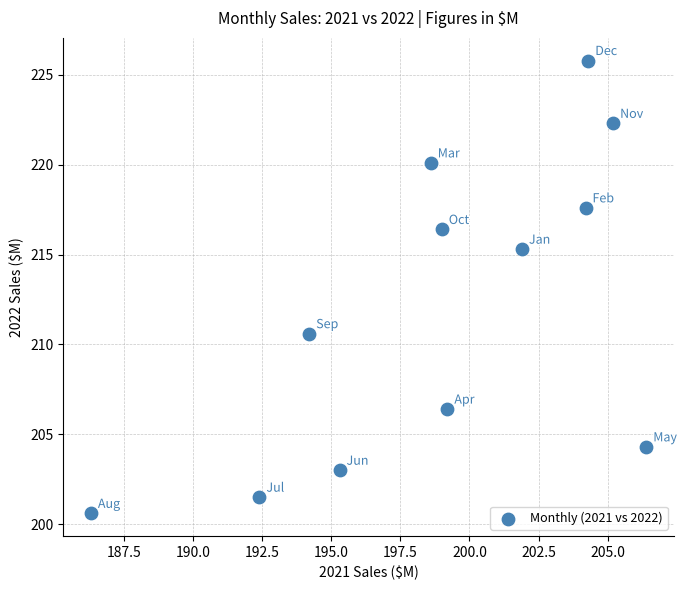

What is the average X value?

198.9